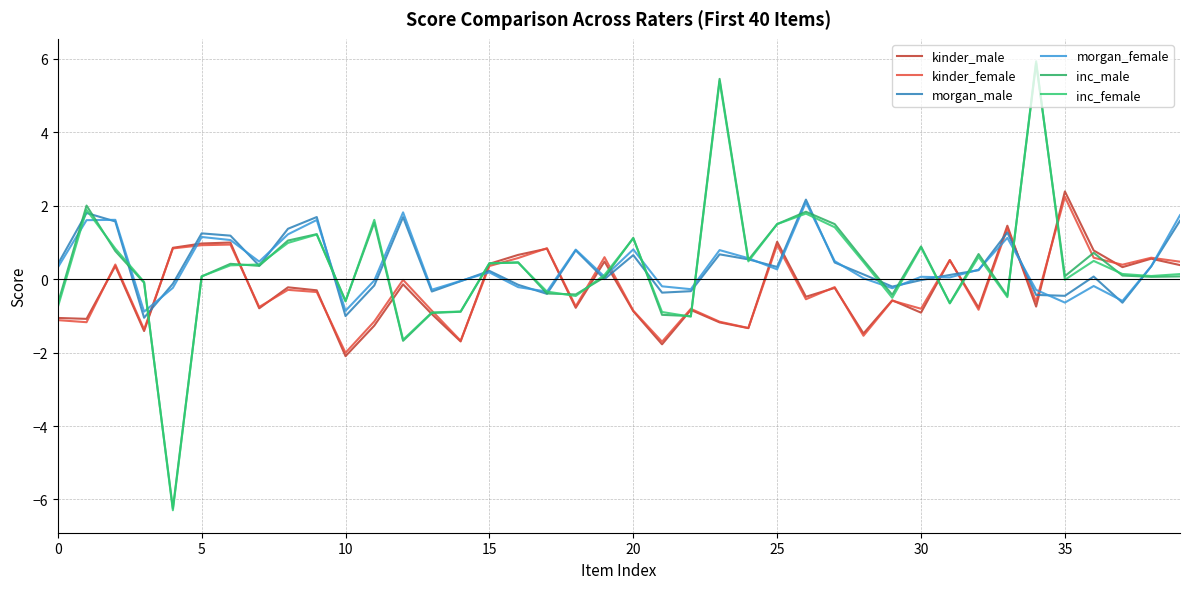

How many lines are shown in the chart?

6